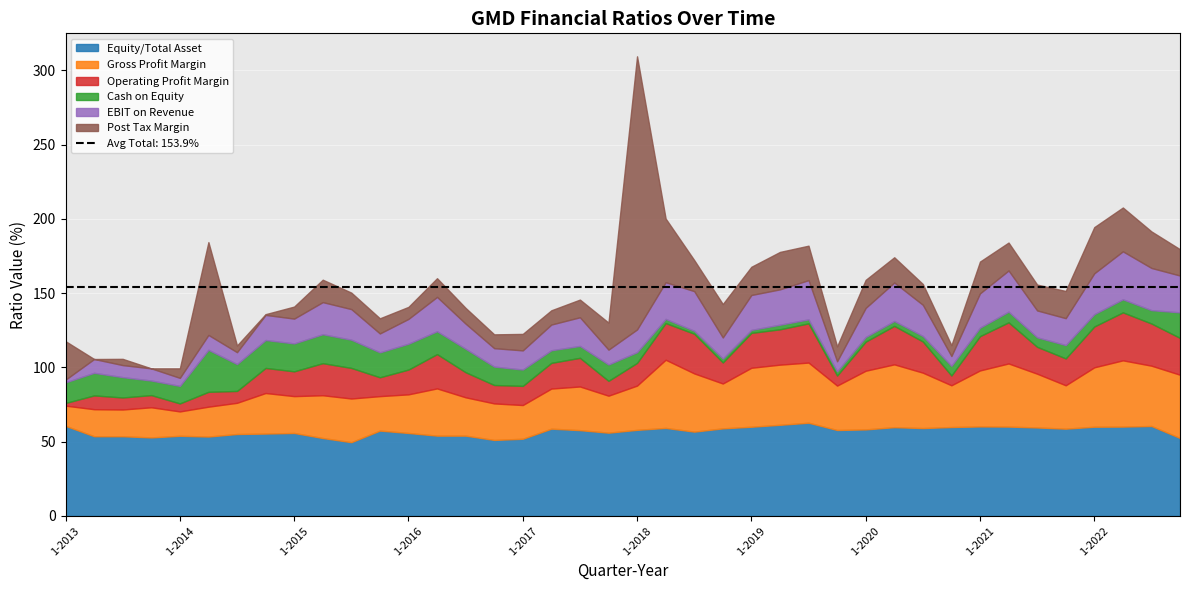

What is the difference between the highest and lowest values at 19?

1.8